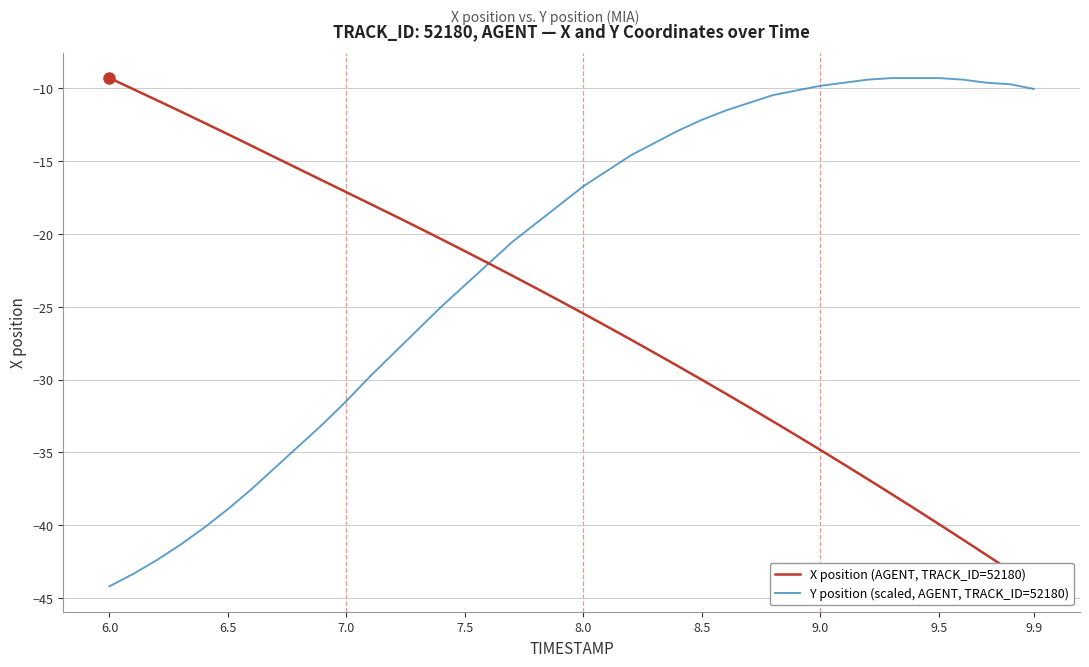

What is the lowest value of the Y position (scaled, AGENT, TRACK_ID=52180) series?

-44.2